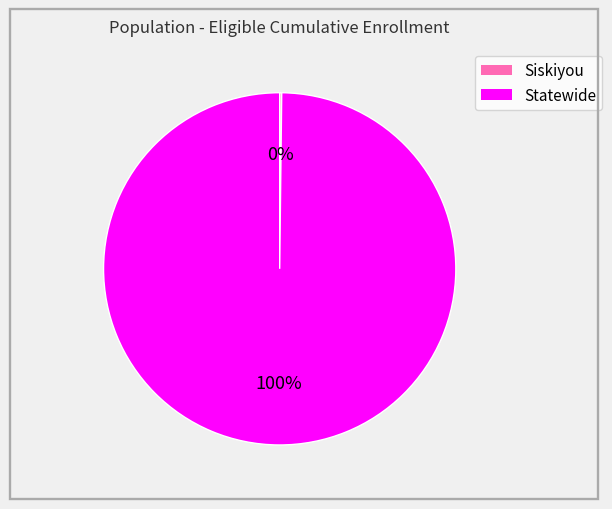

Is there any slice that represents more than half of the pie?

Yes